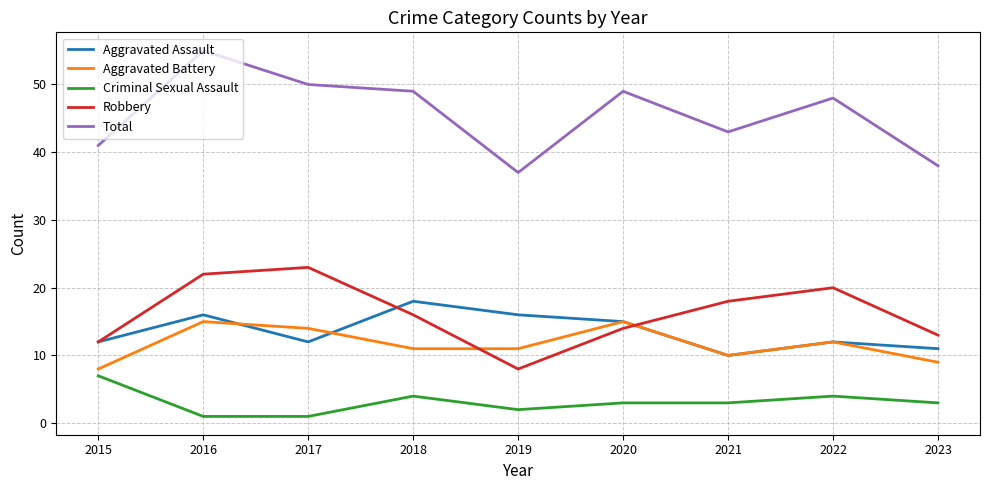

What is the approximate value of Aggravated Battery at 2018?

11